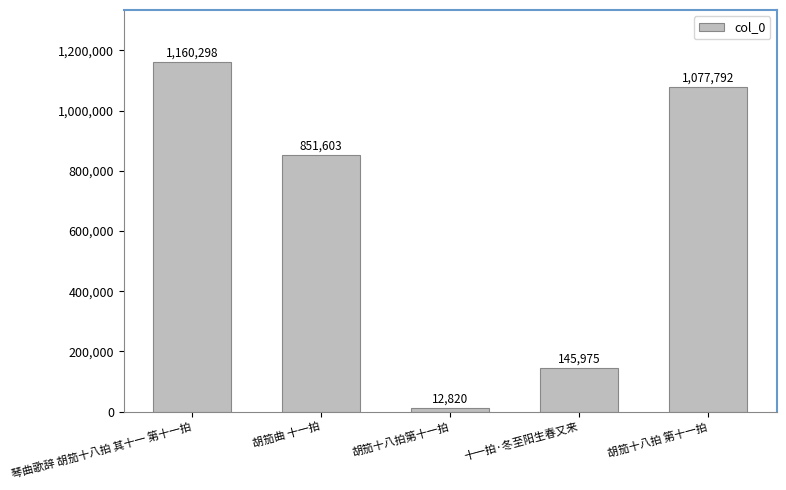

What is the difference between the second highest and second lowest values?

931817